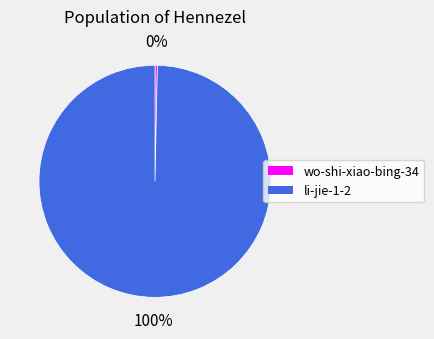

To the nearest percent, what is the combined percentage of wo-shi-xiao-bing-34 and li-jie-1-2?

100%